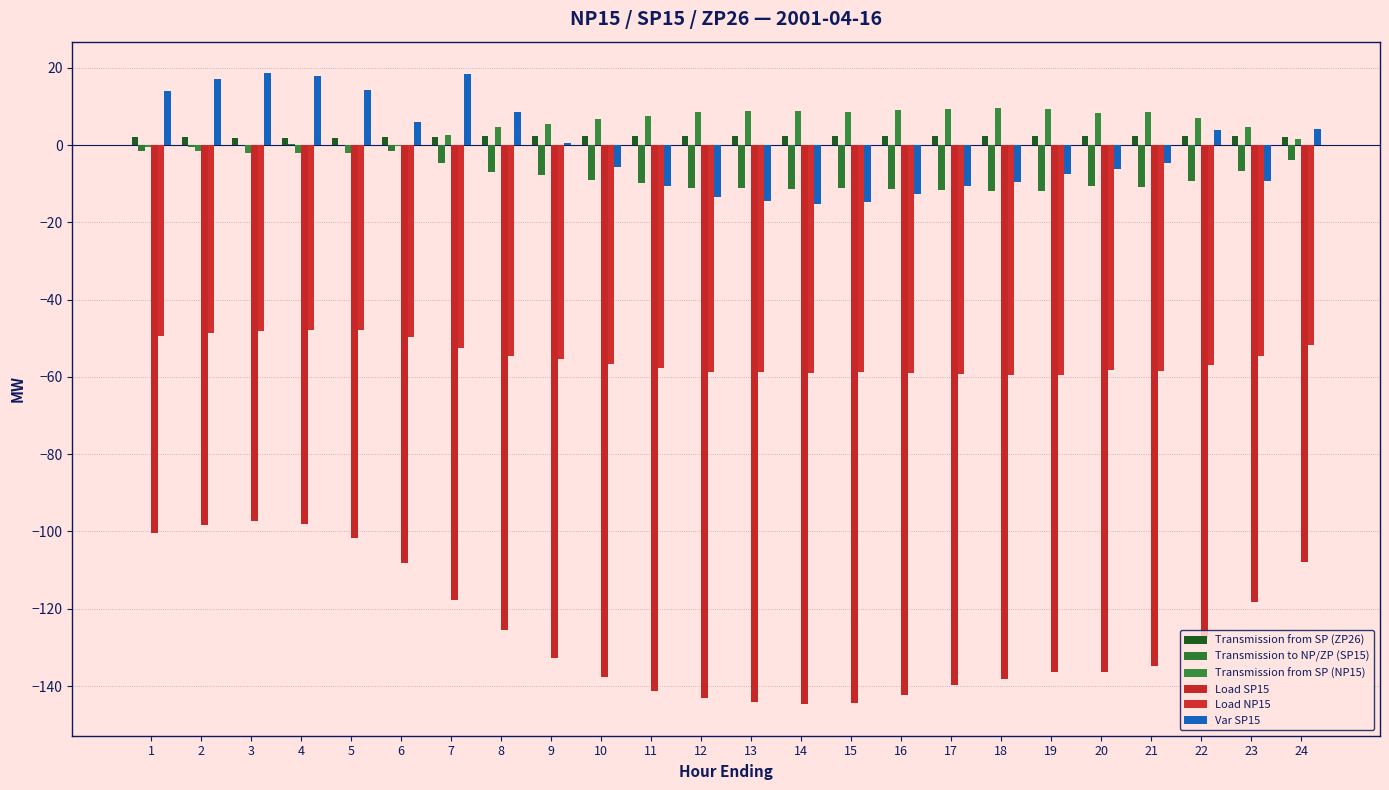

Are the bars grouped side by side (vs. stacked)?

Yes